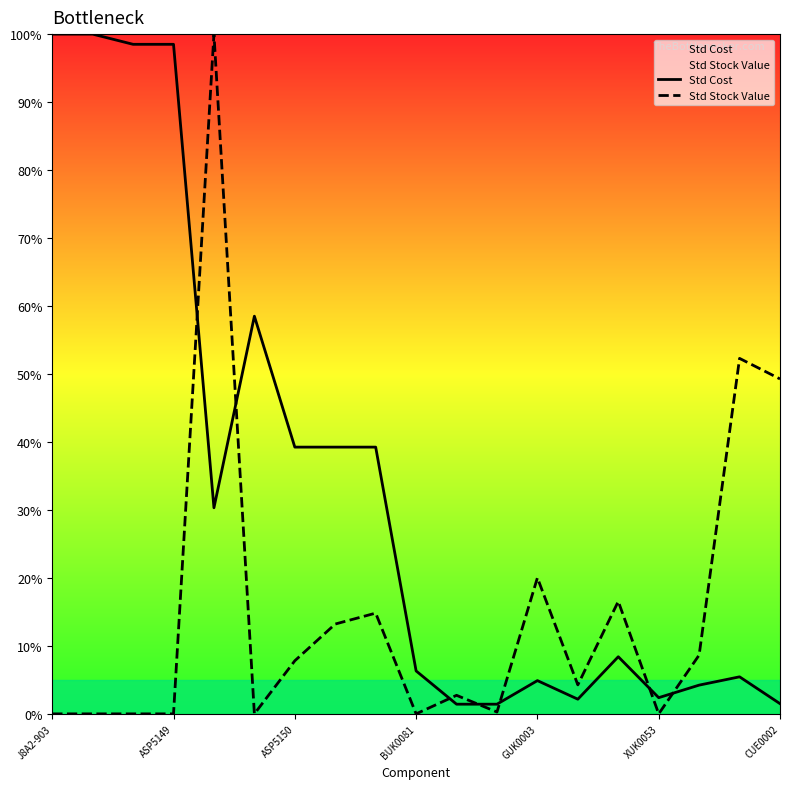

Which label corresponds to the smallest value in the chart?

J8A2-903